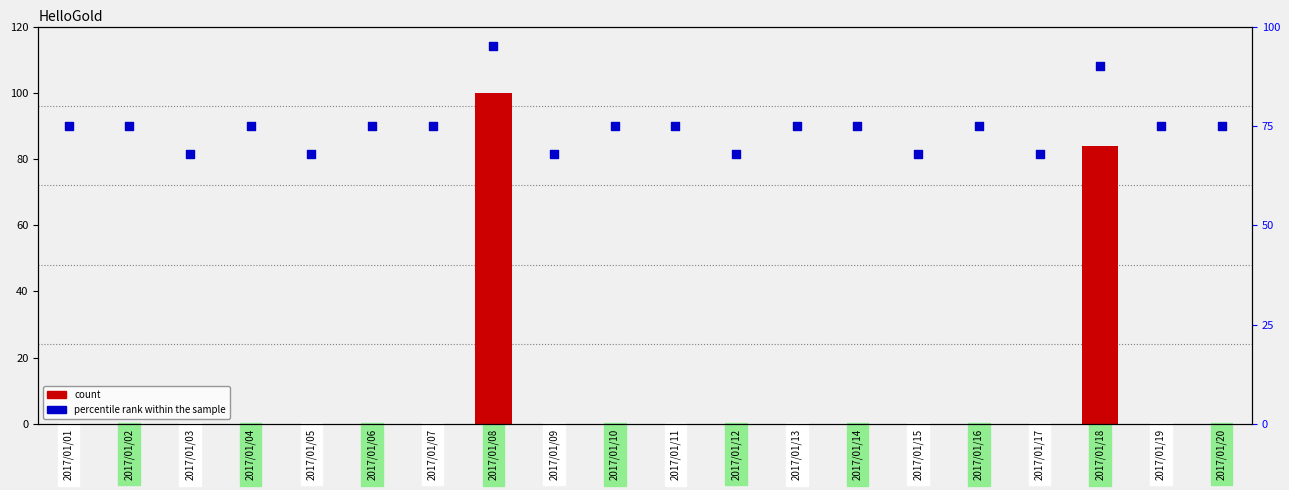

What is the total value across all series at 2017/01/18?

174